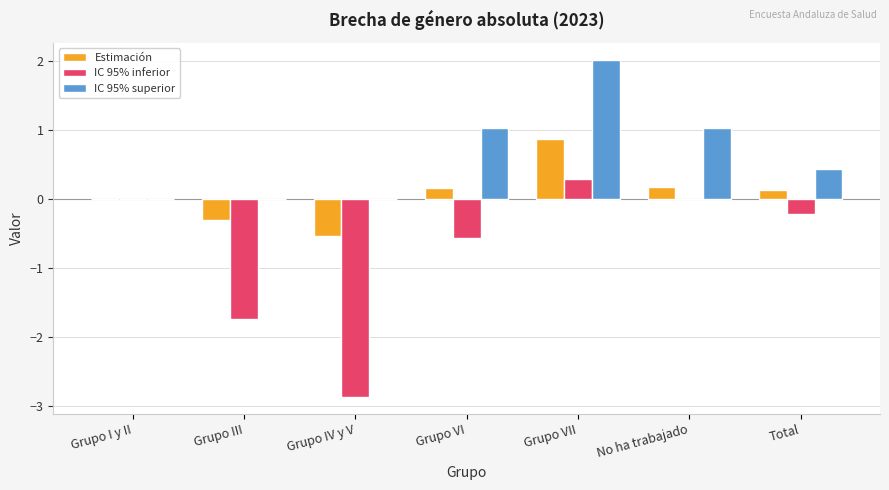

Between No ha trabajado and Total, which series saw the biggest shift?

IC 95% superior